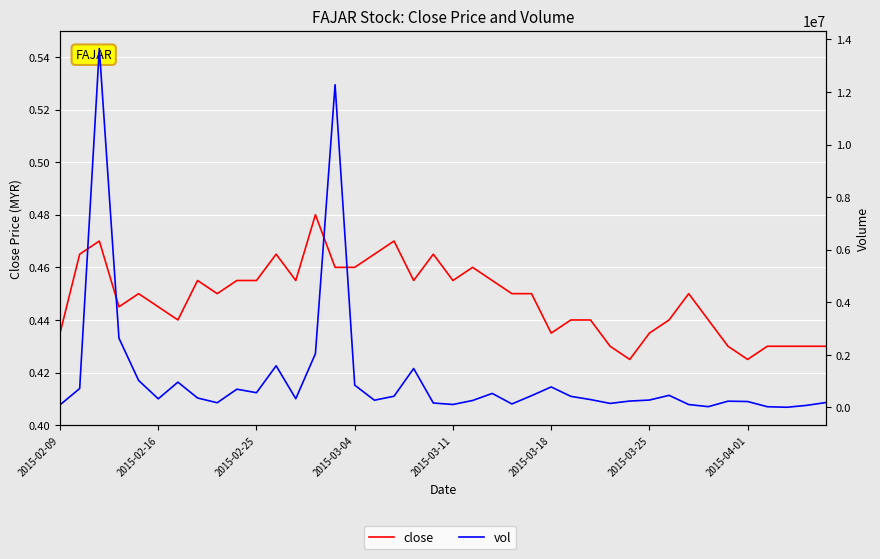

What are all the series names shown in the legend?

close, vol